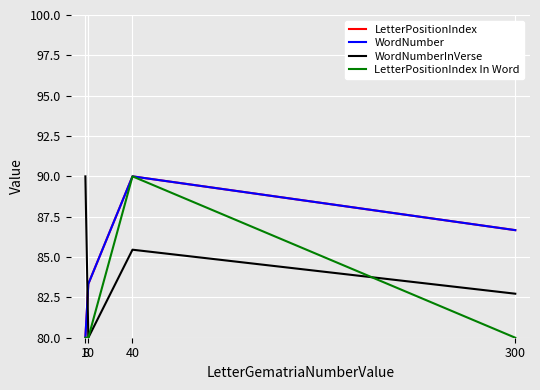

At which category does the chart reach its peak across all series?

40